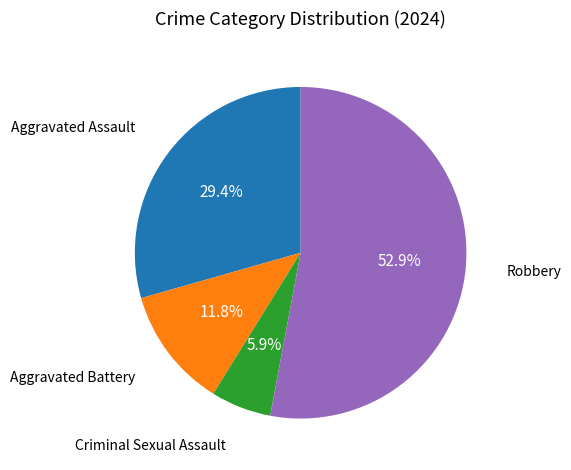

Is there any slice that represents more than half of the pie?

Yes